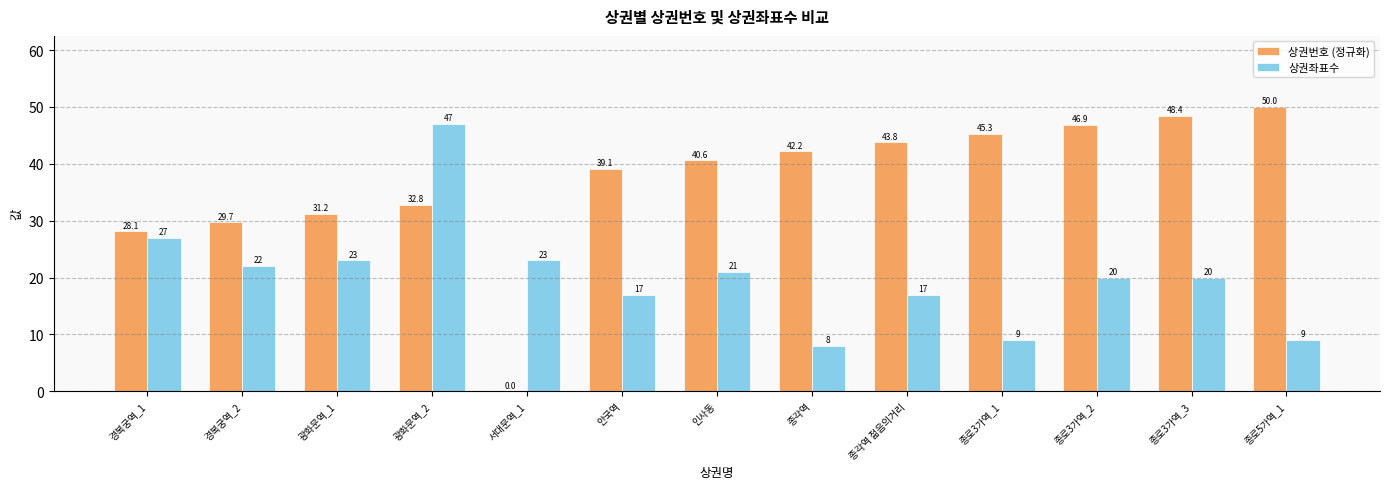

Which series has the largest total across all categories?

상권번호 (정규화)